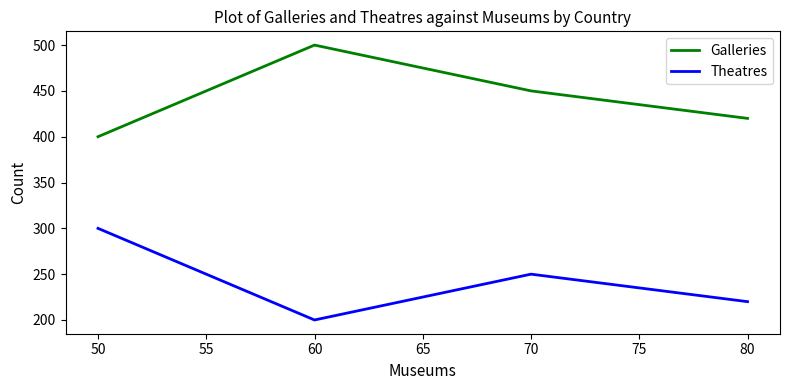

Reading left to right, list all the values displayed in this chart.

Galleries: 50=400	60=500	70=450	80=420
Theatres: 50=300	60=200	70=250	80=220